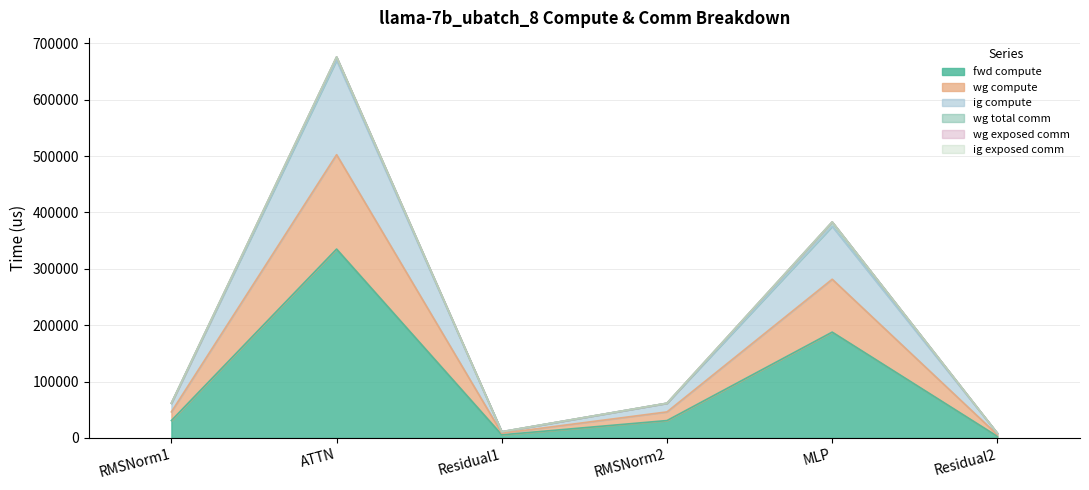

Is it true that wg compute equals 11837.6 at Residual2?

False